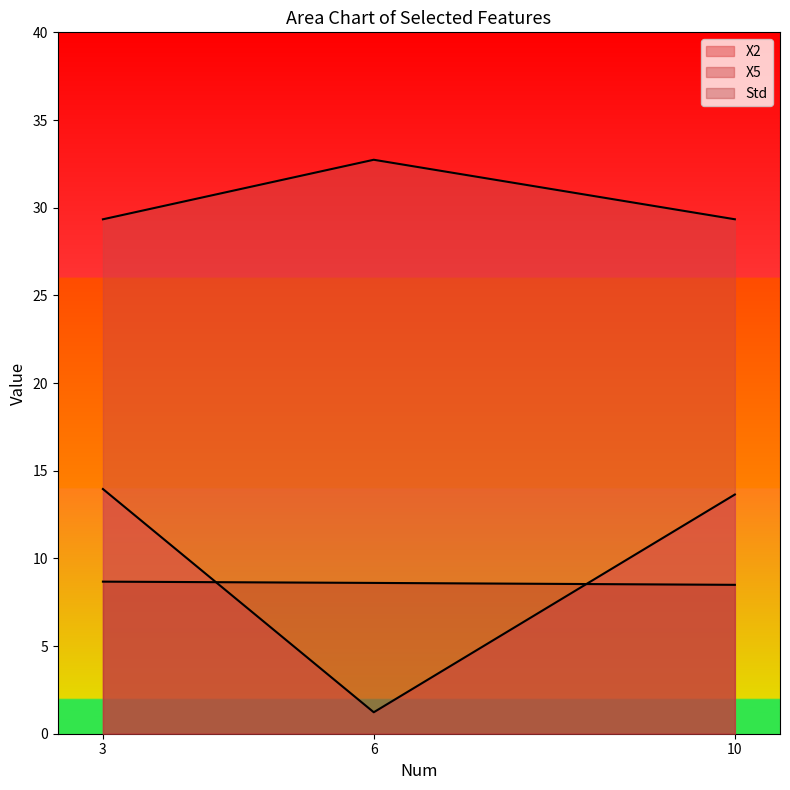

What is the average value of the Std series?

8.6